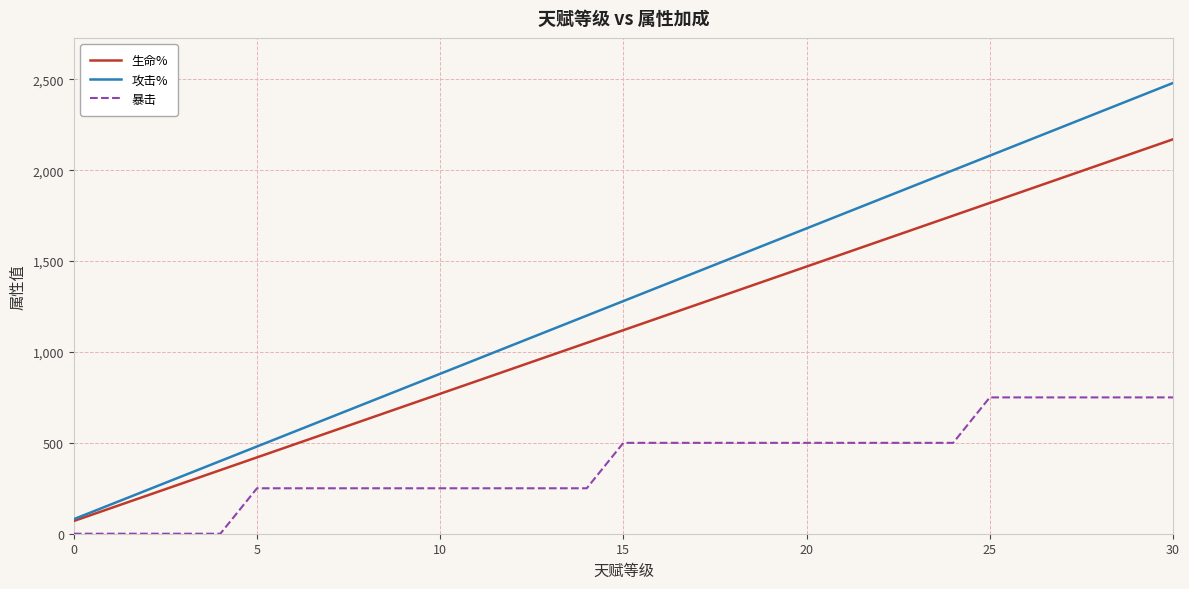

What is the difference between the maximum and minimum values in the 暴击 series?

750